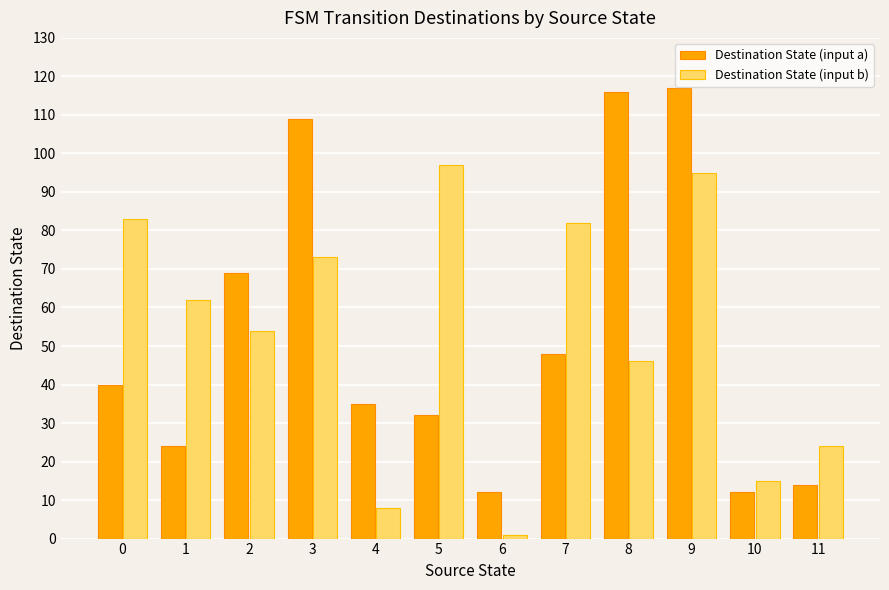

The value of Destination State (input b) at 0 is 83. True or false?

True